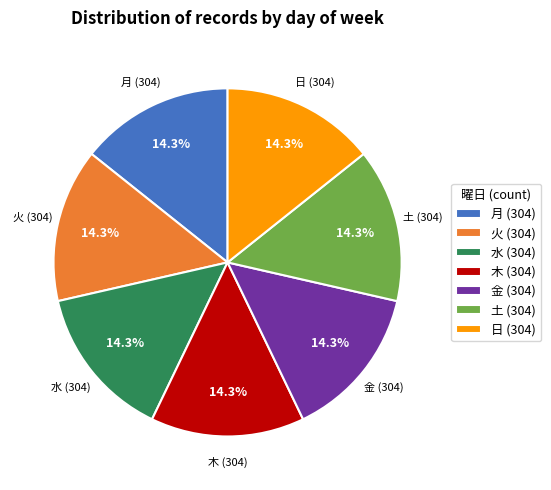

What is the total percentage of 日 (304) and 金 (304)?

28.6%